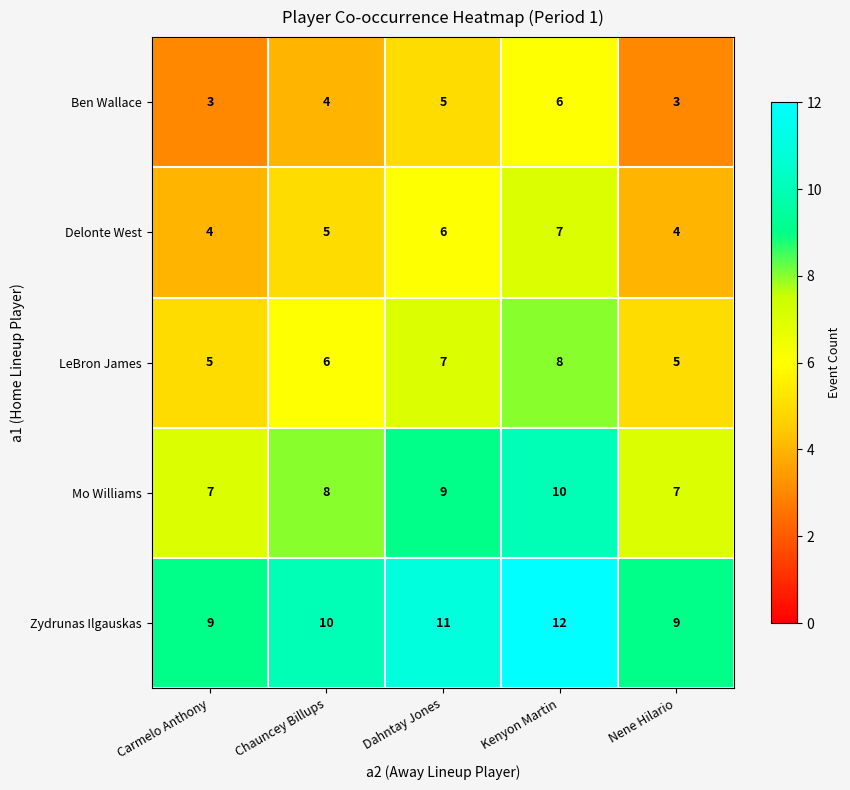

At which label is Ben Wallace closest to 4?

Chauncey Billups